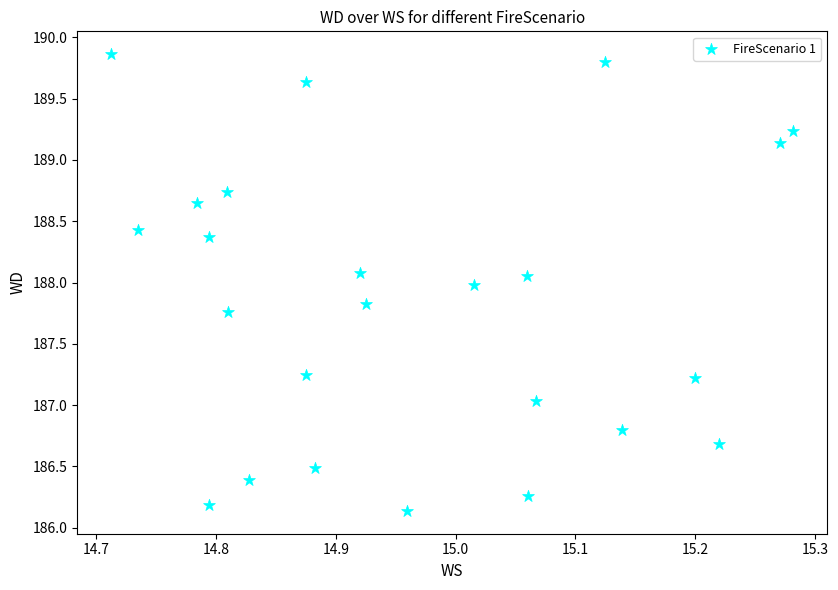

What is the range of X values (max minus min)?

0.6